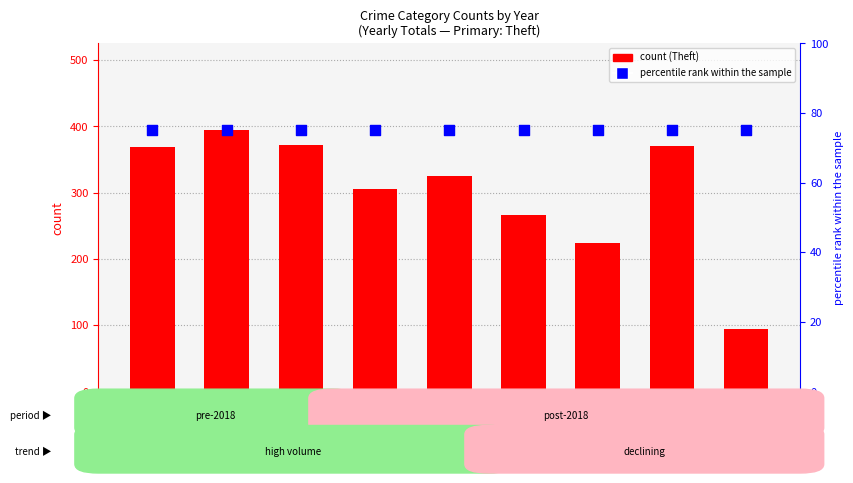

Which series contains the lowest Y value?

percentile rank within the sample